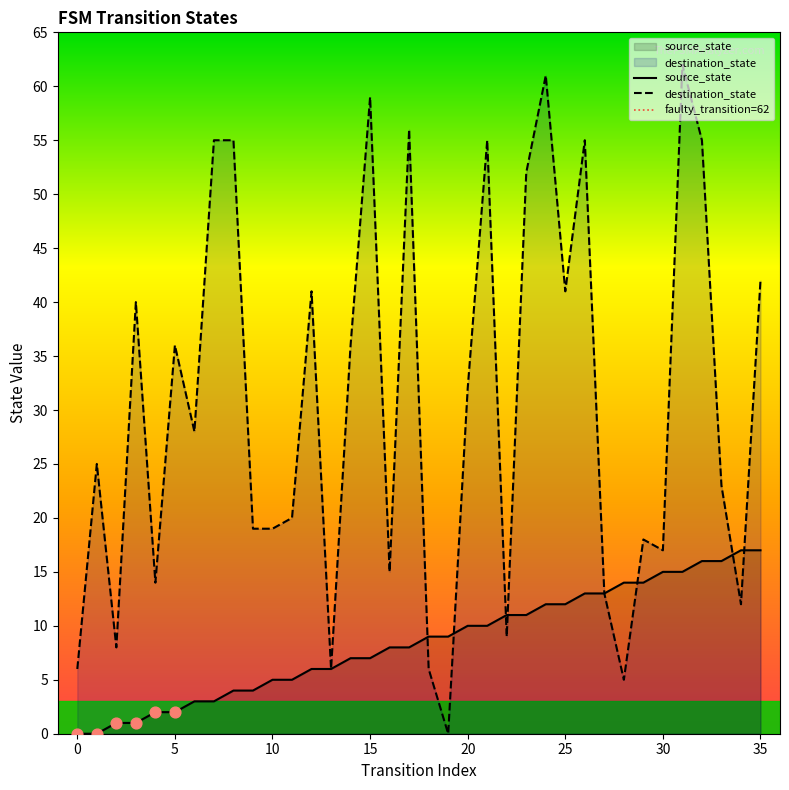

Which series has the largest total across all categories?

destination_state